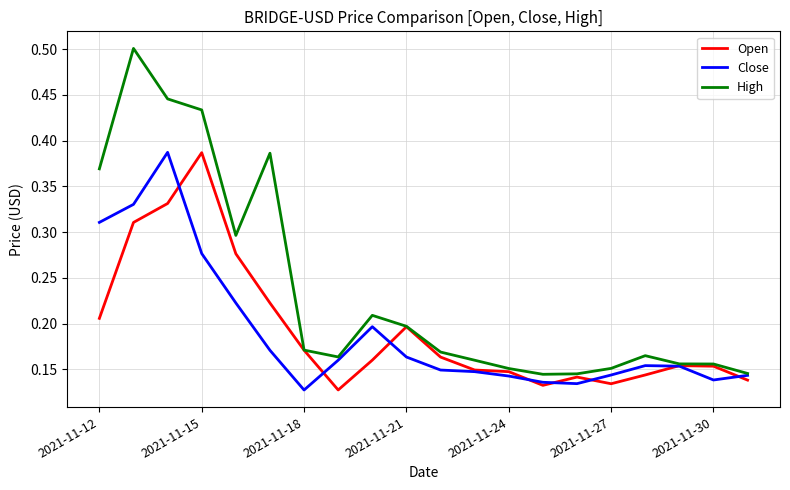

Which series has the widest spread of values?

High